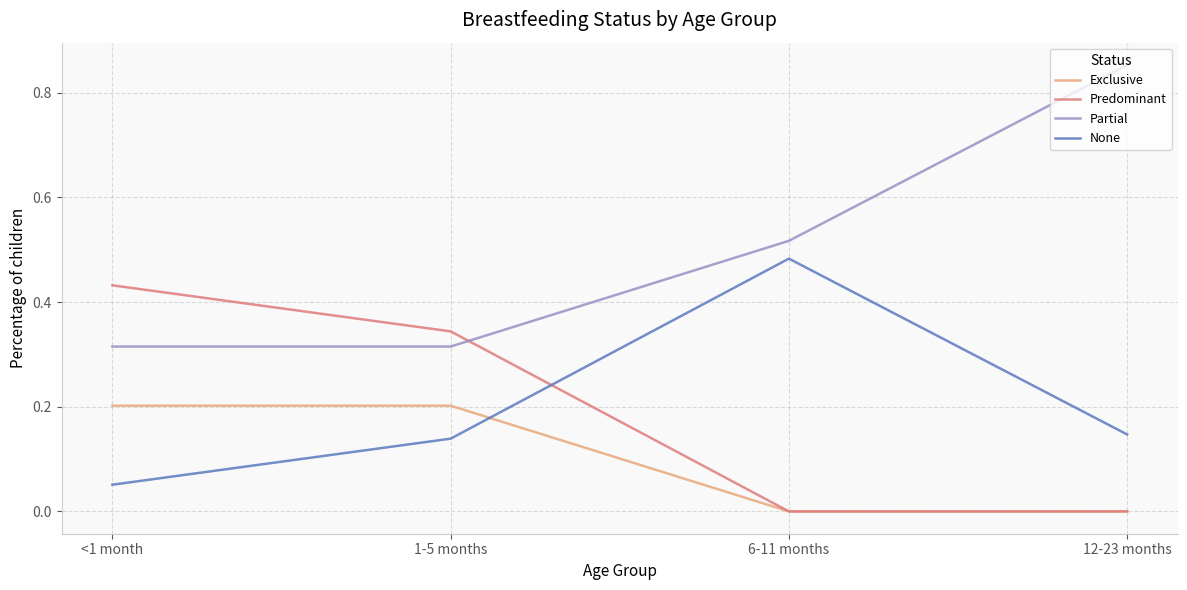

Which series ends up on top after the final intersection of Partial and Predominant?

Partial